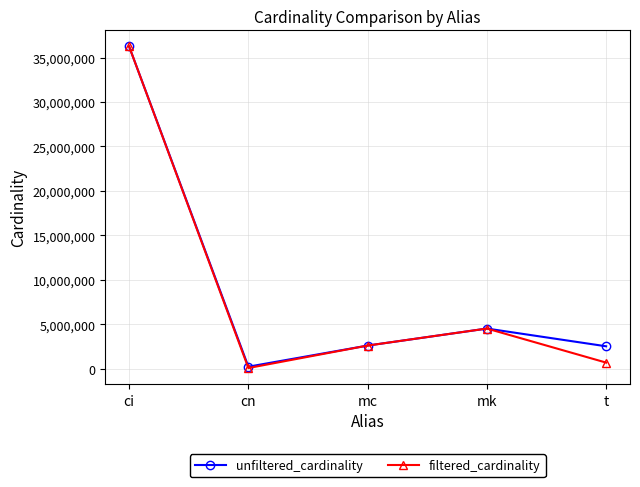

What position from the left is cn?

2